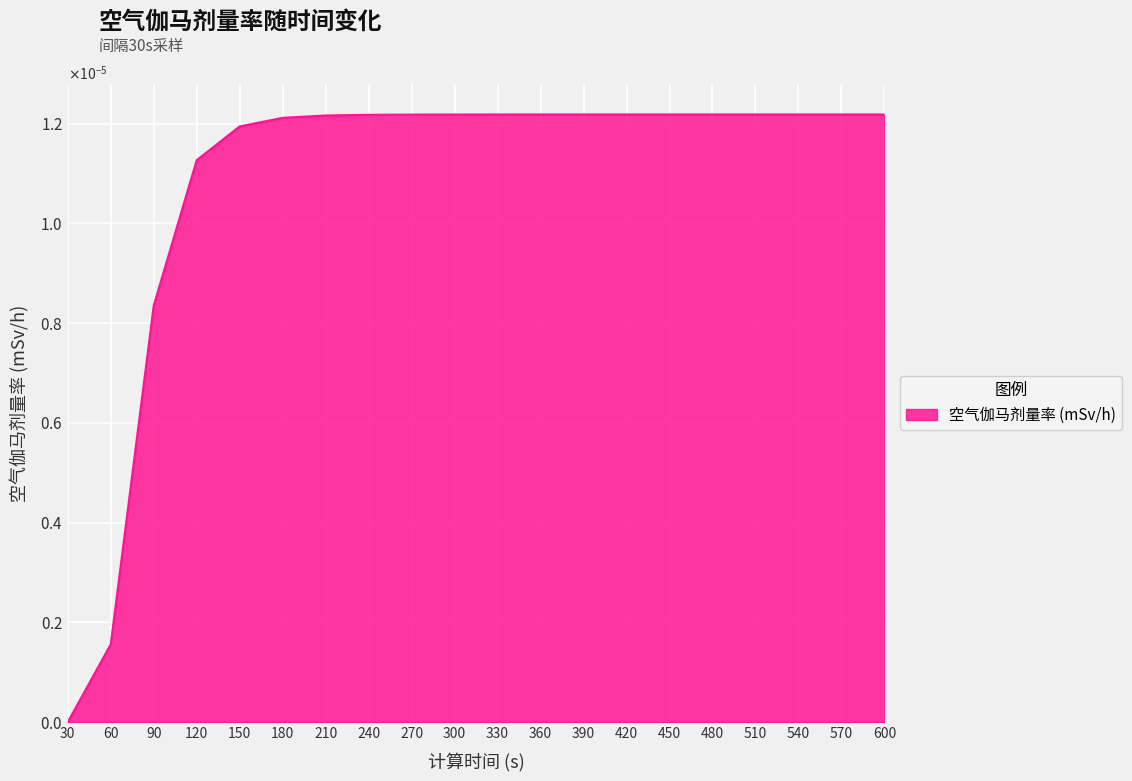

Is this an area chart (filled region under the line)?

Yes